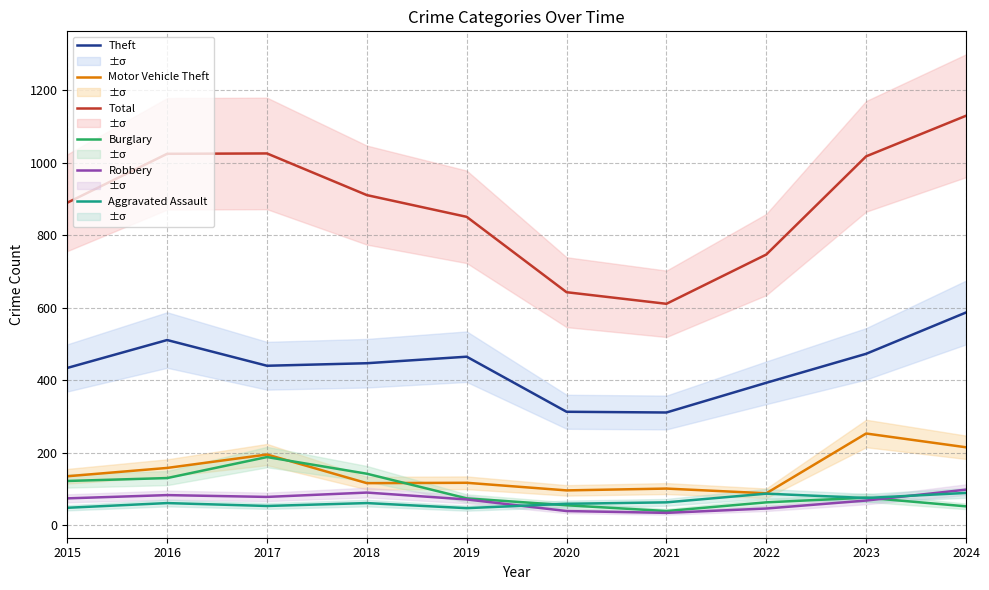

Which series changed the most between 2017 and 2019?

Total